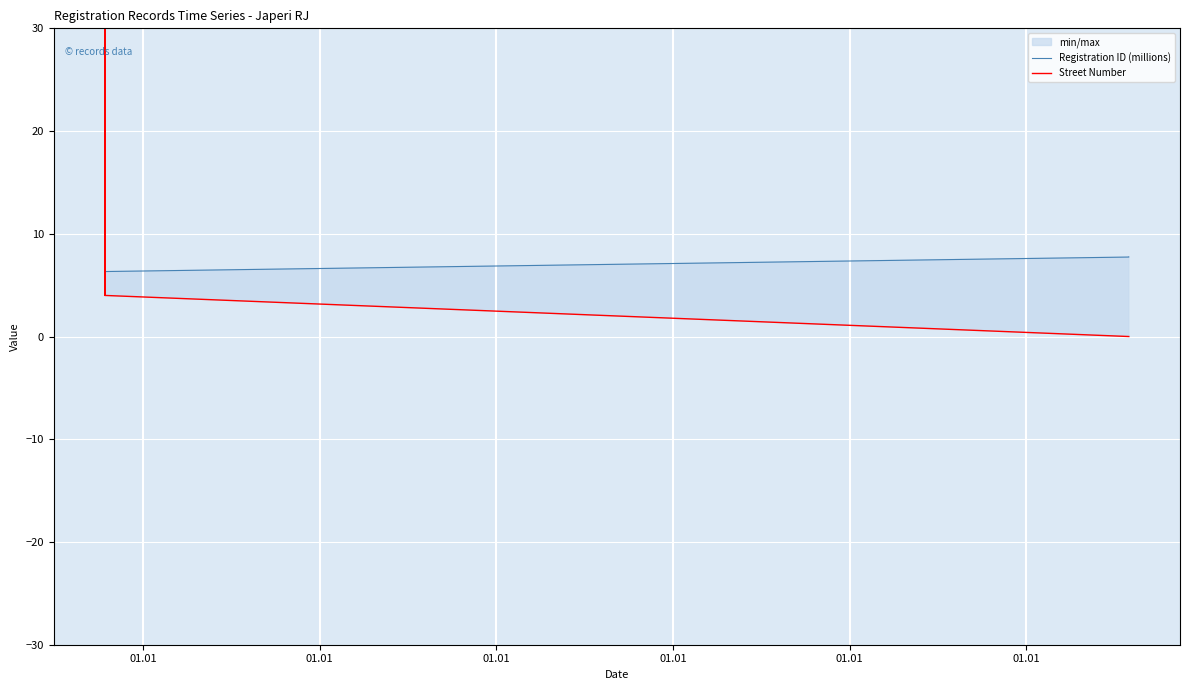

What is the sum of all Registration ID (millions) values?

47.1